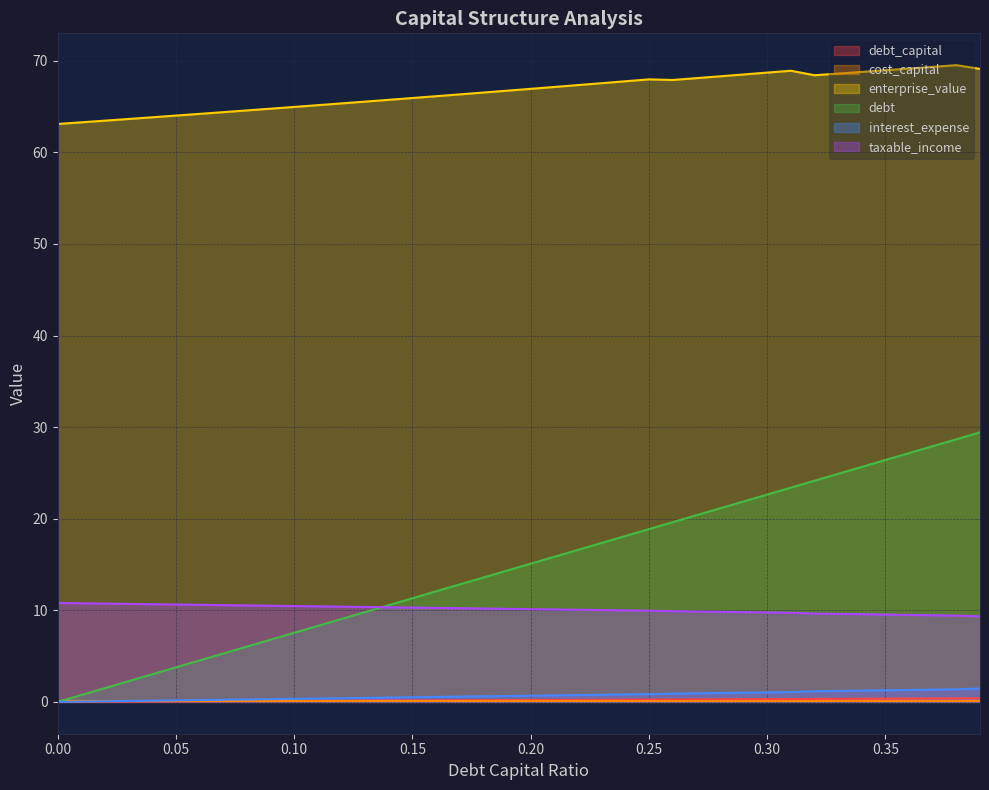

True or false: interest_expense has a value of 2.3 at 0.37.

False